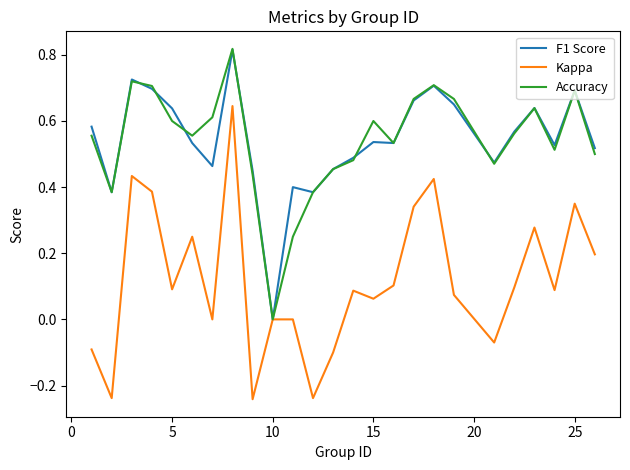

Which series has the largest range (max minus min)?

Kappa